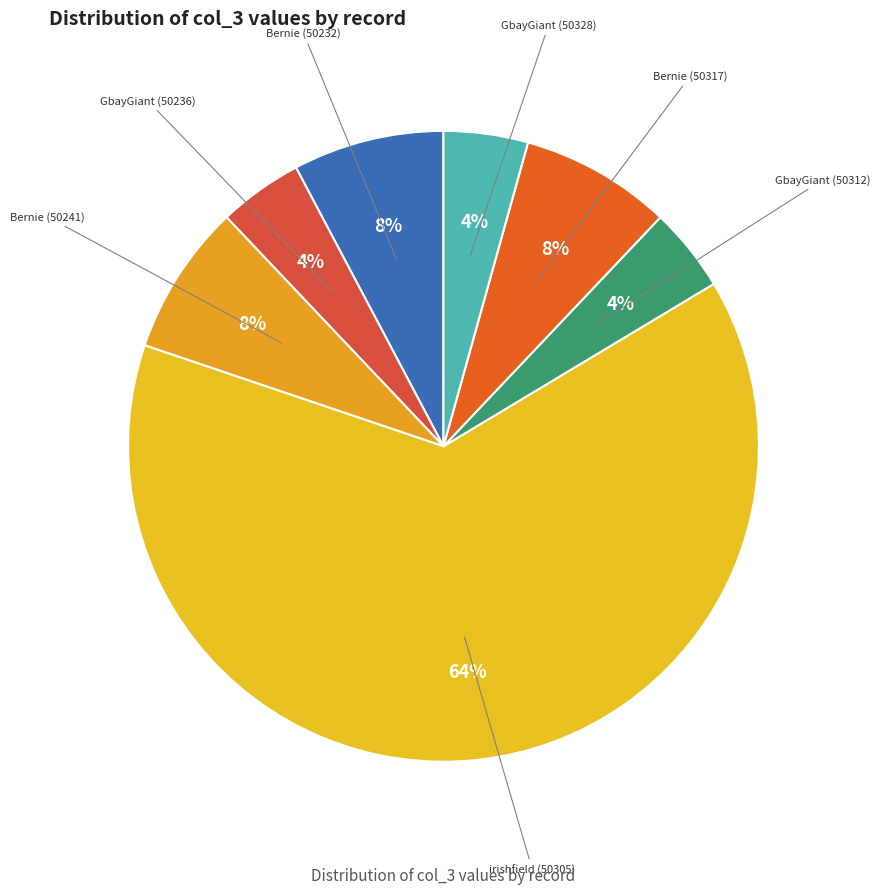

Is there any slice that represents more than half of the pie?

Yes